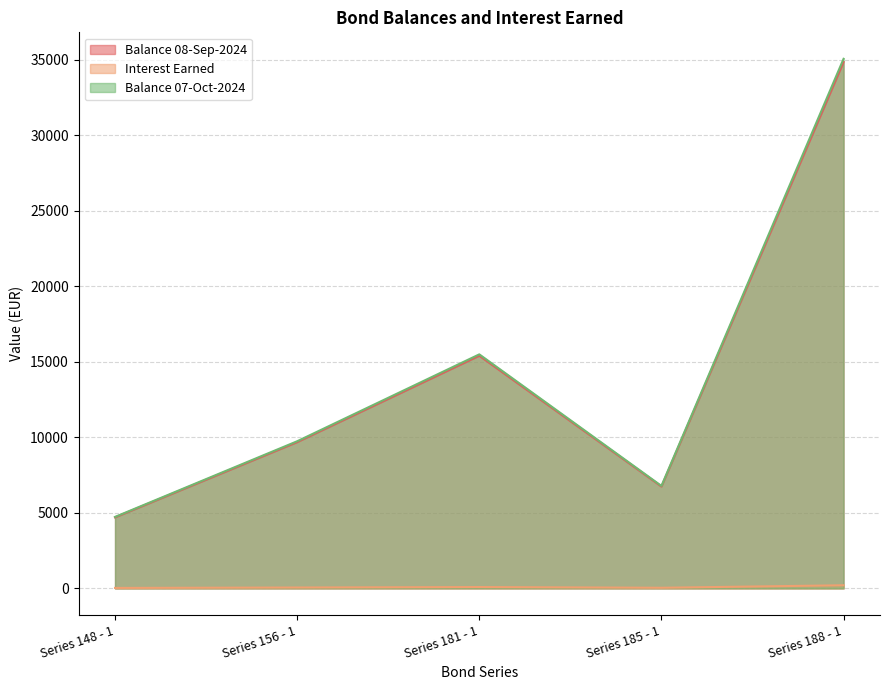

Which has a higher value, Series 188 - 1 or Series 185 - 1?

Series 188 - 1